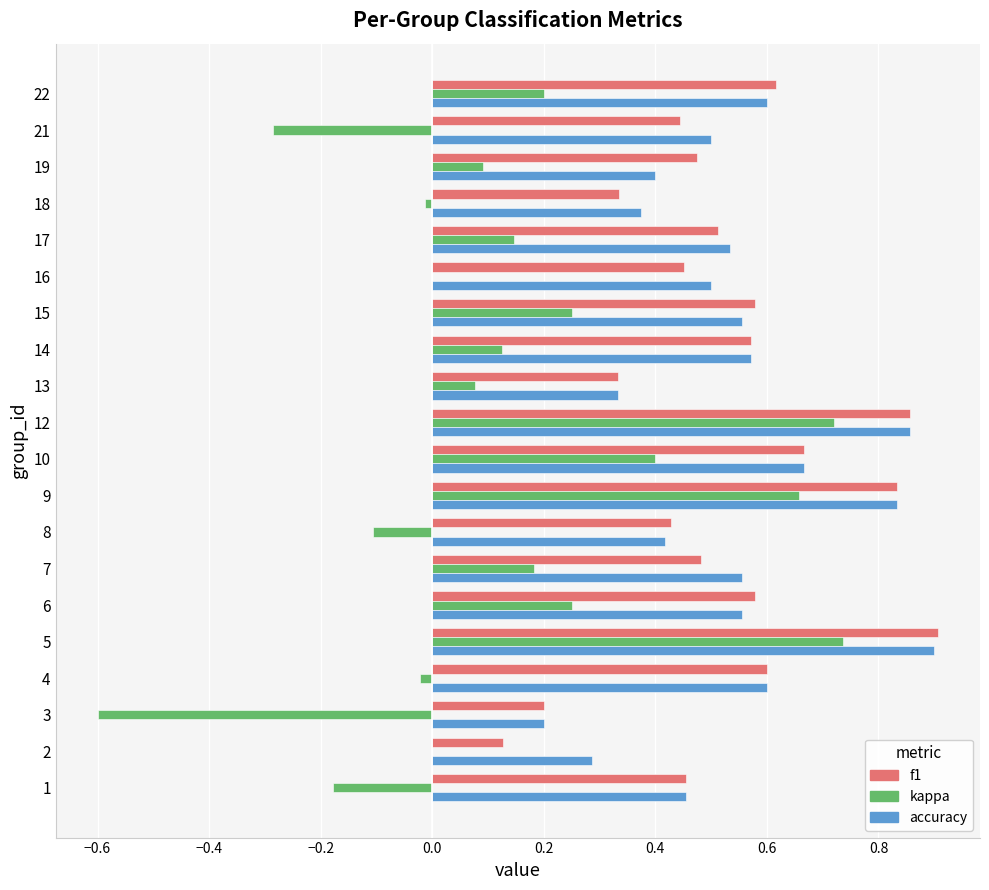

What is the sum of the f1 values at 2 and 5?

1.0